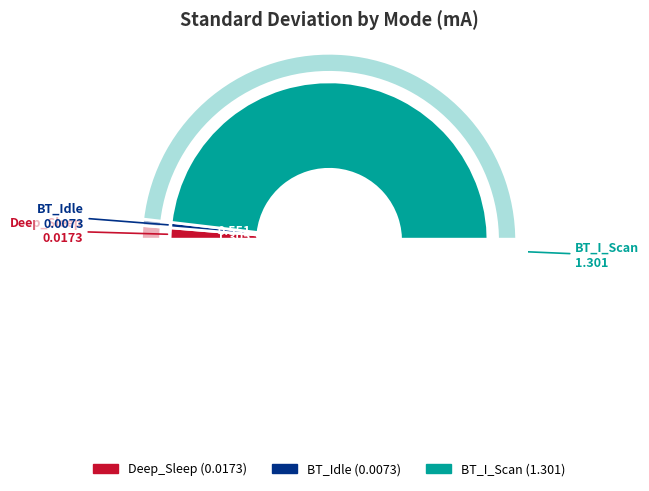

To the nearest percent, what is the difference between the BT_Idle and Deep_Sleep slice percentages?

1%